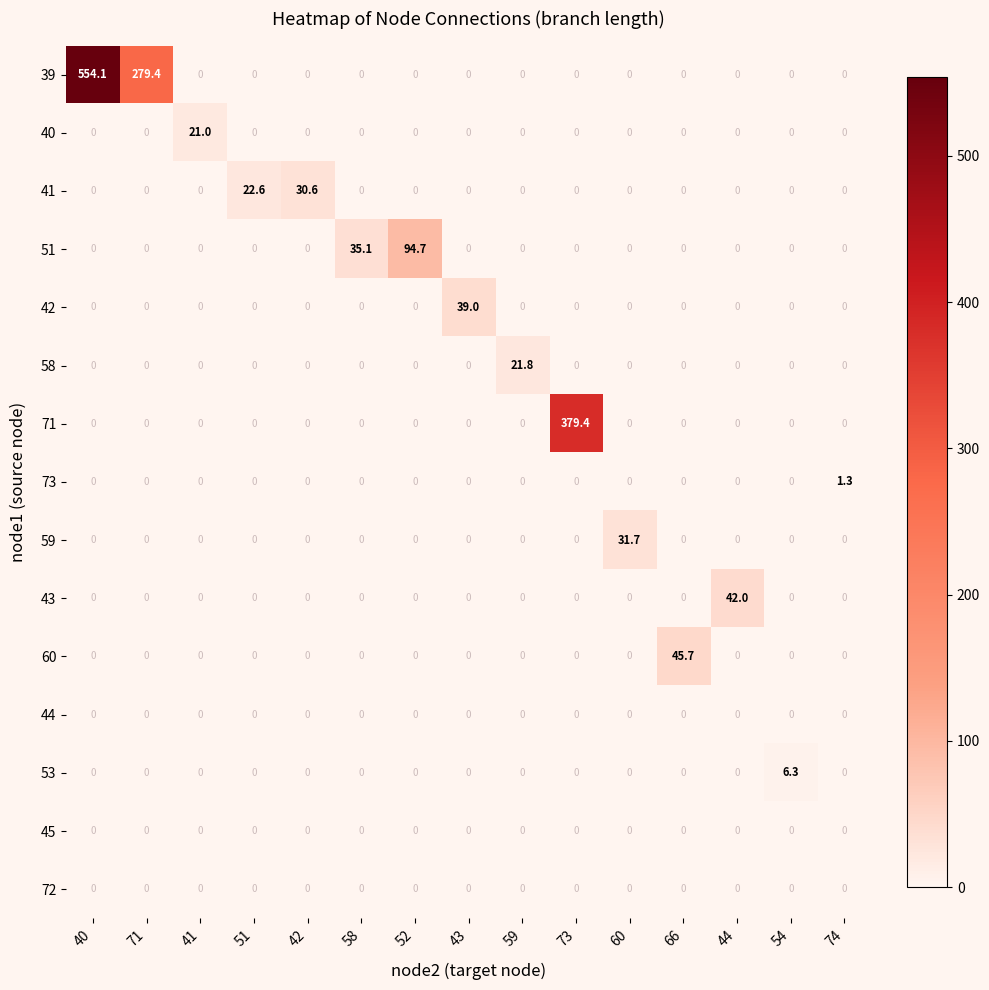

What is the difference between the maximum and minimum values in the 73 series?

1.3